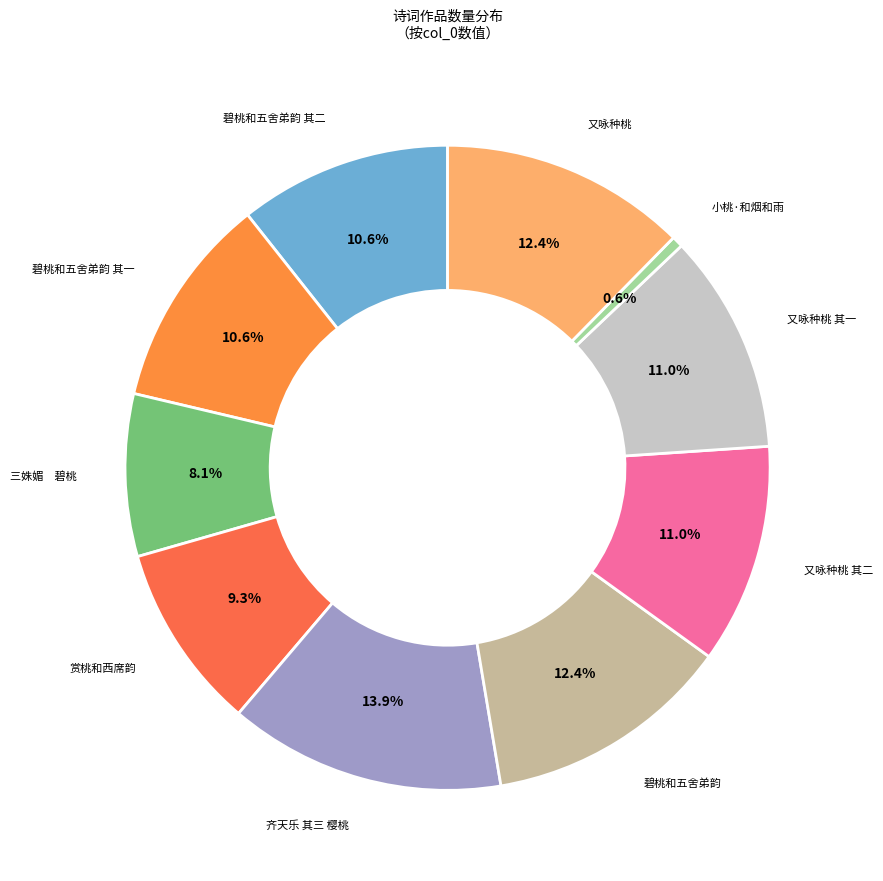

How many slices are in this pie chart?

10